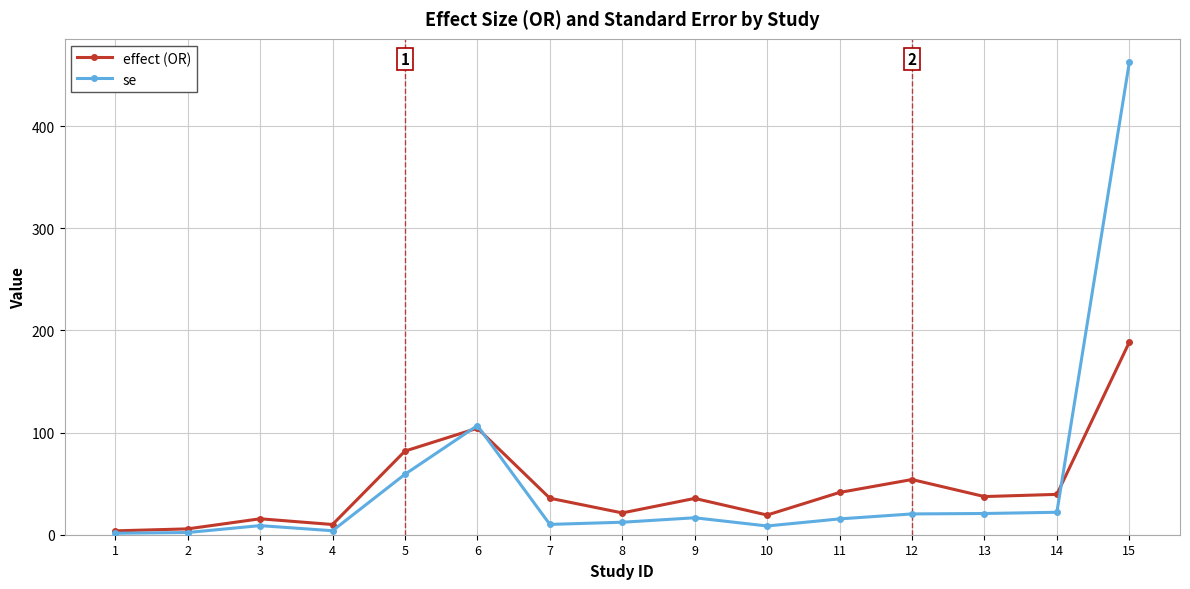

The se series shows 22.0 at 14. True or false?

True